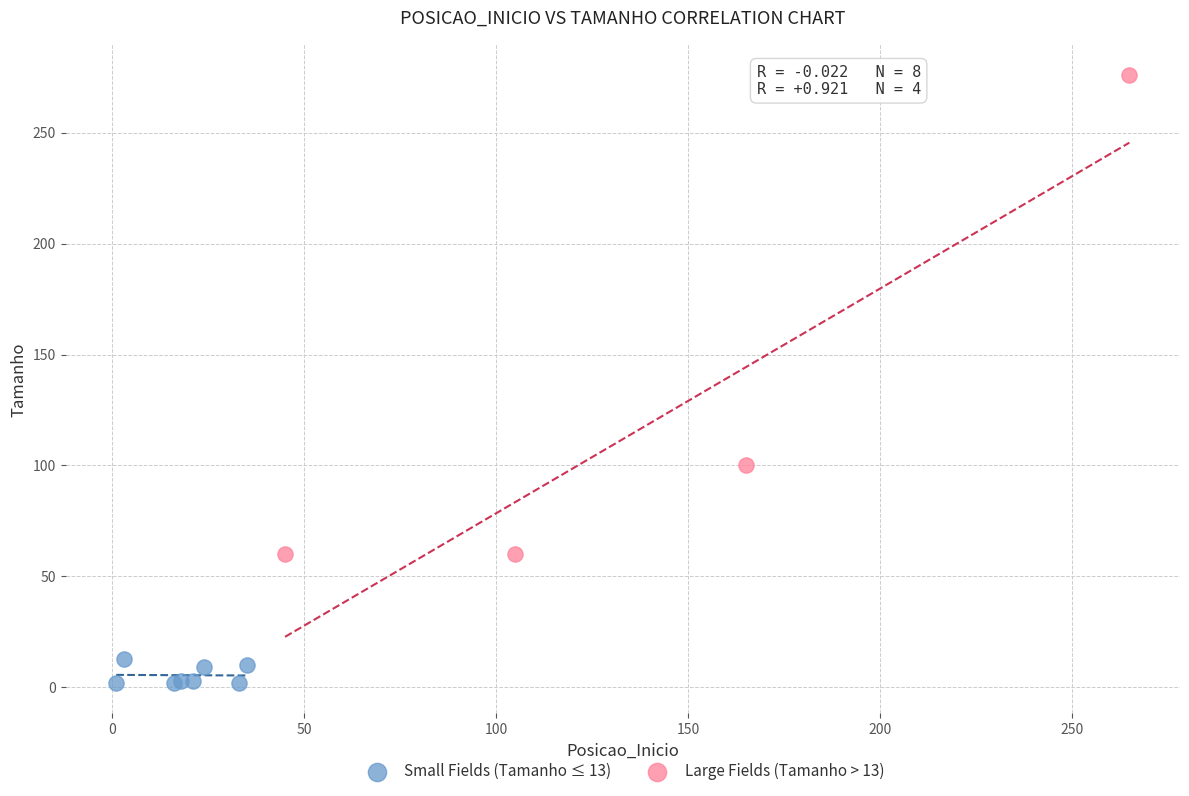

Which series has the largest Y range (max minus min)?

Large Fields (Tamanho > 13)